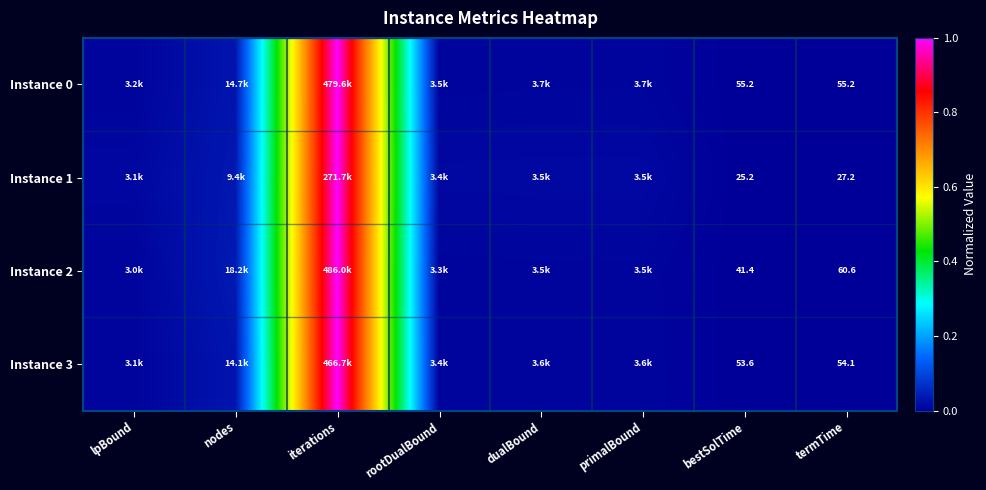

Which has a higher value, bestSolTime or dualBound?

dualBound